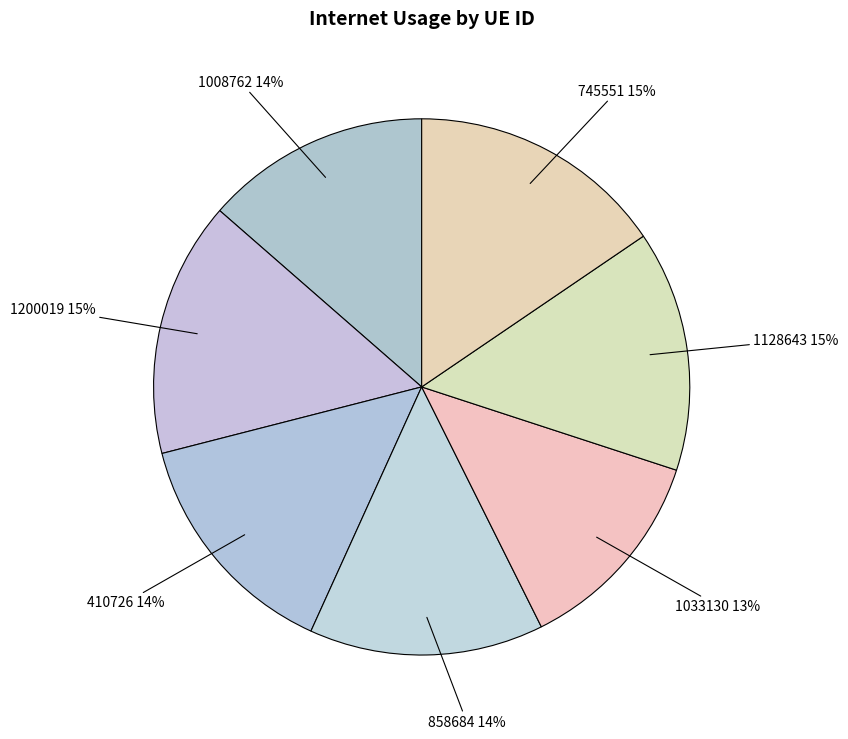

Between 1033130 and 1200019, which is larger?

1200019